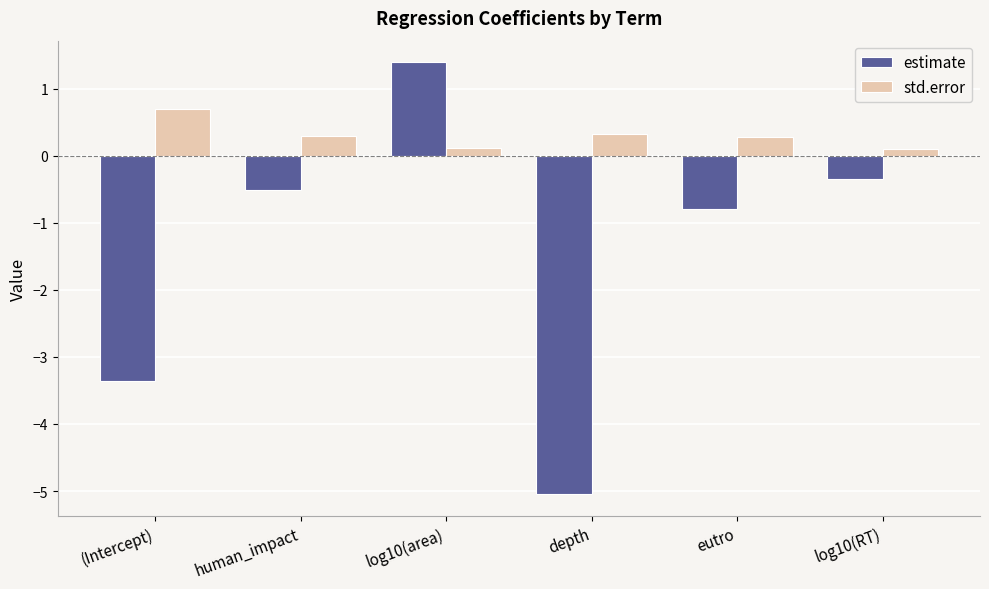

List the series in order of their peak value, lowest first.

std.error, estimate